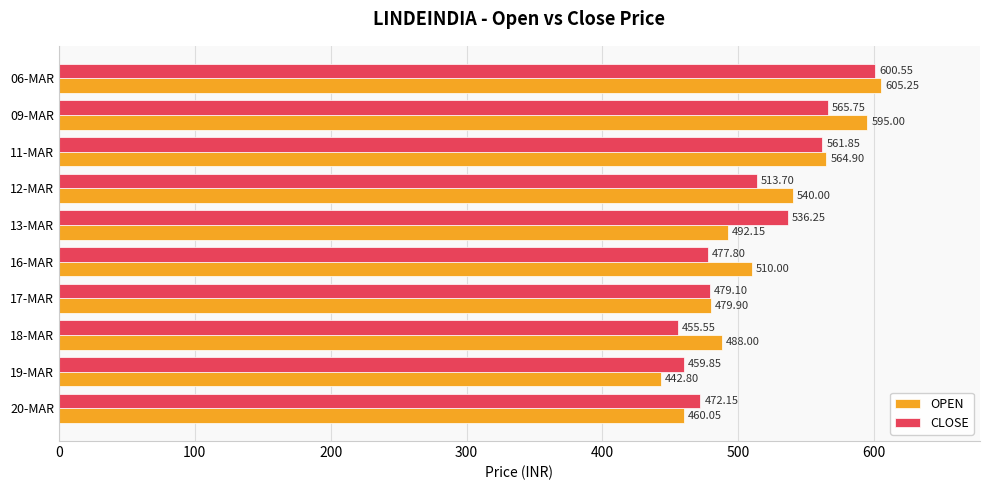

List the series in order of their peak value, lowest first.

CLOSE, OPEN